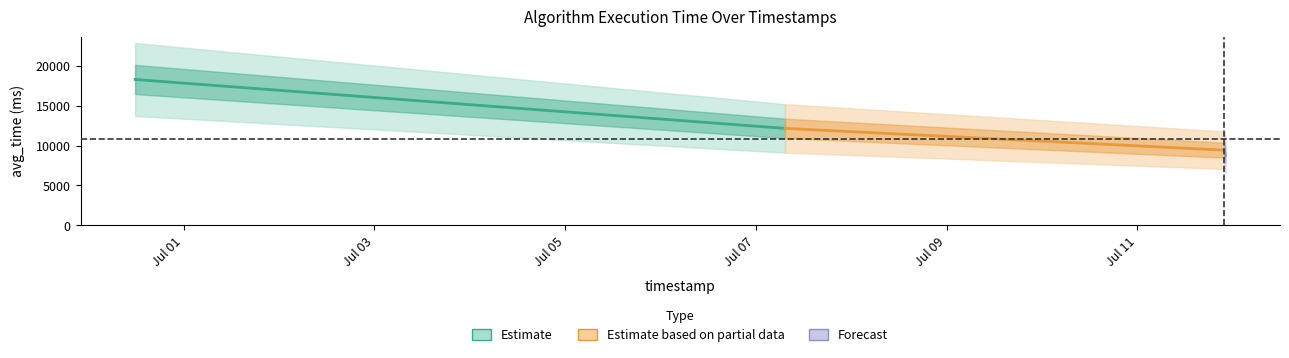

True or false: max_time has a value of 14093.2 at max_time.

False